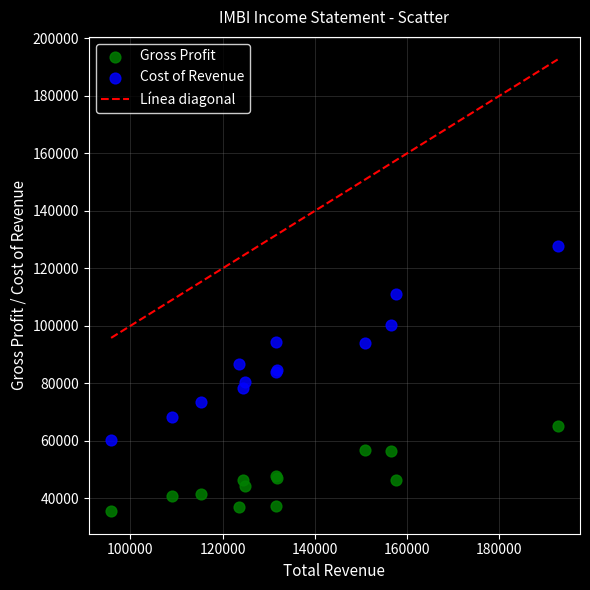

Which series reaches the maximum Y coordinate?

Cost of Revenue